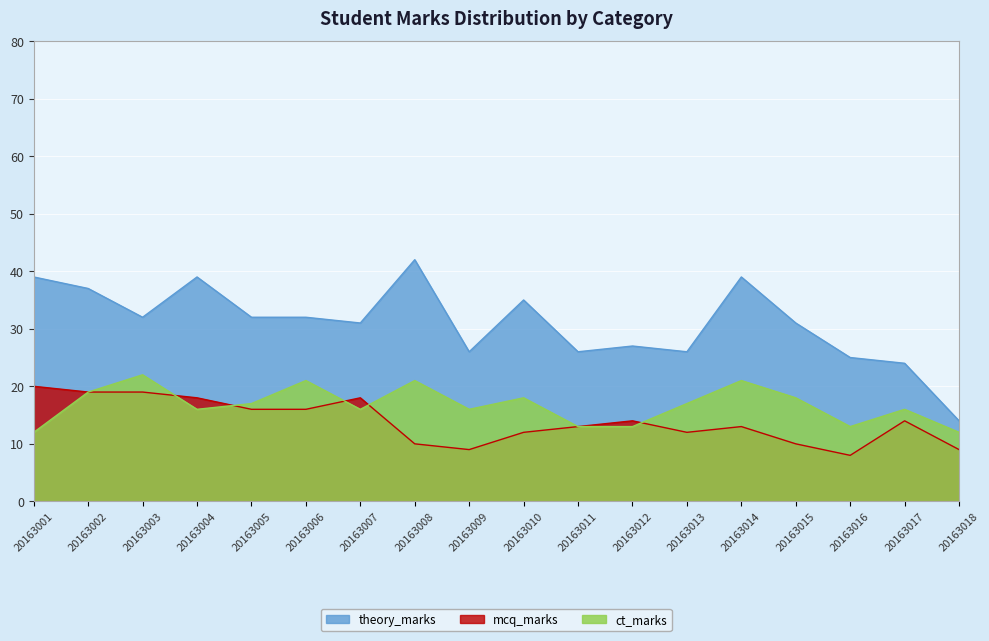

True or false: theory_marks has a value of 14 at 20163018.

True